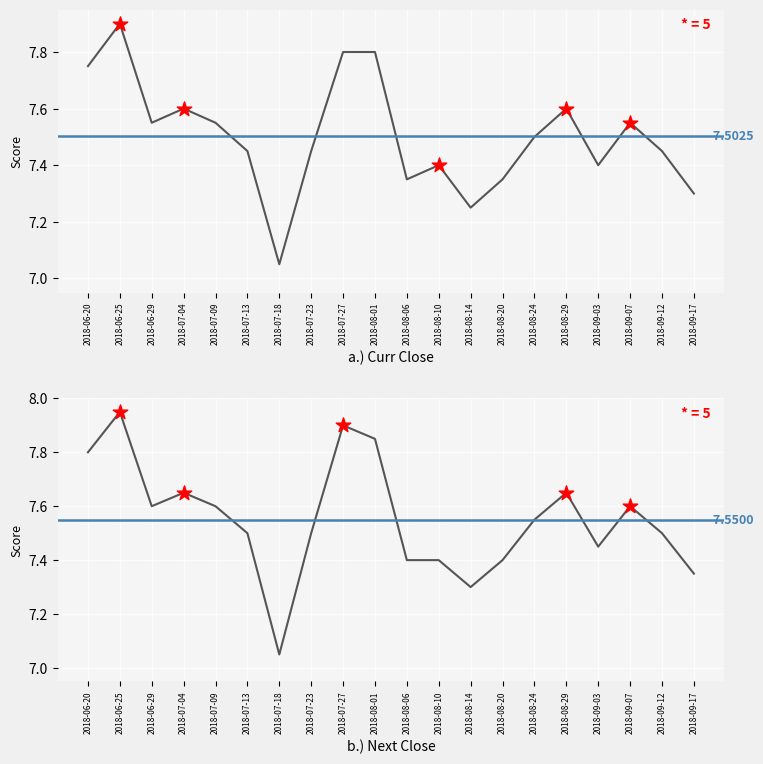

At how many categories does at least one series exceed 7?

20